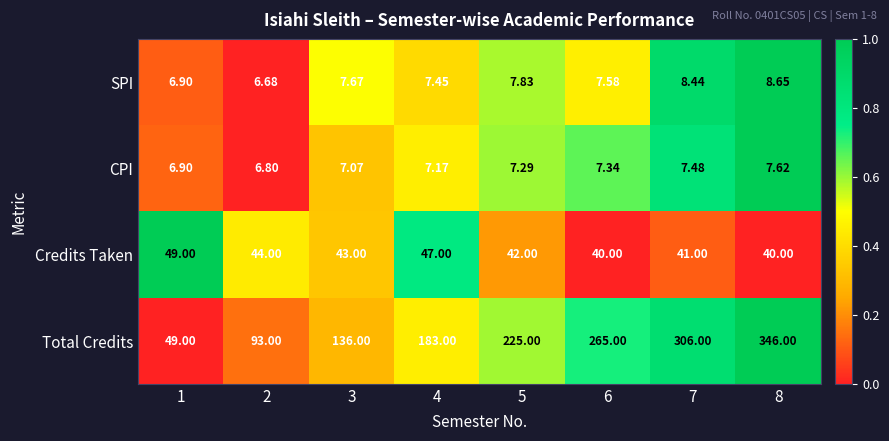

Rank the series by their maximum value, from highest to lowest.

Total Credits, Credits Taken, SPI, CPI